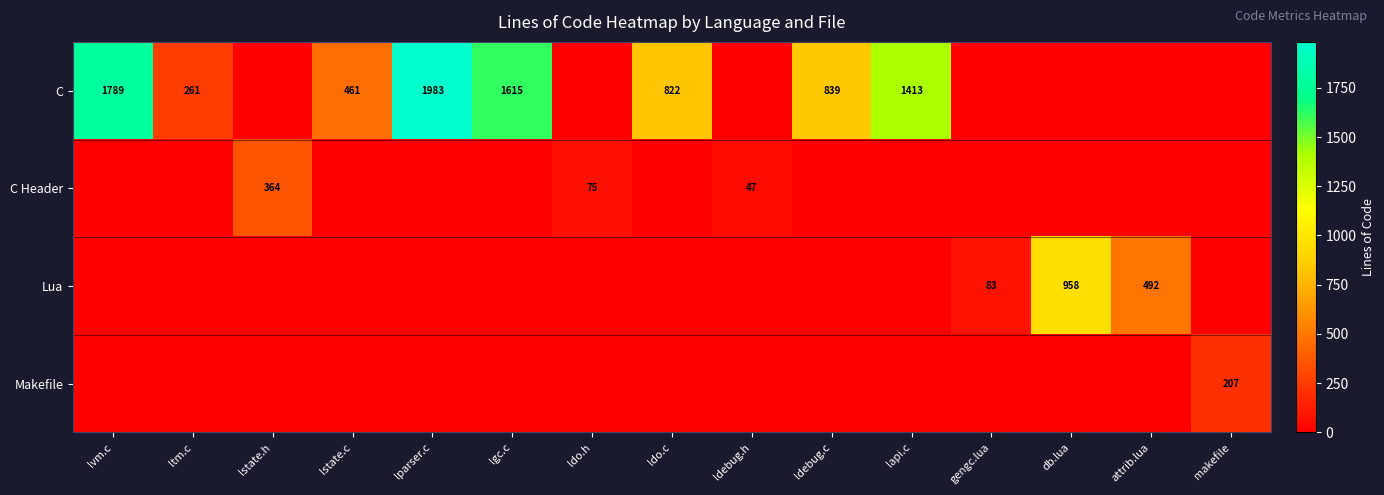

Is it true that Lua equals 0 at lstate.c?

True